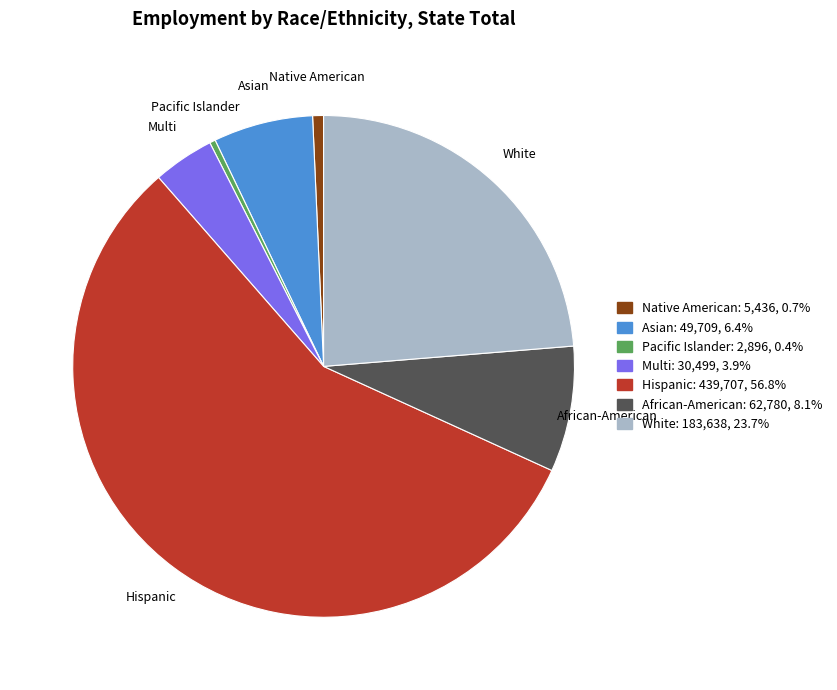

Is the sum of Native American: 5,436, 0.7% and White: 183,638, 23.7% greater than half?

No